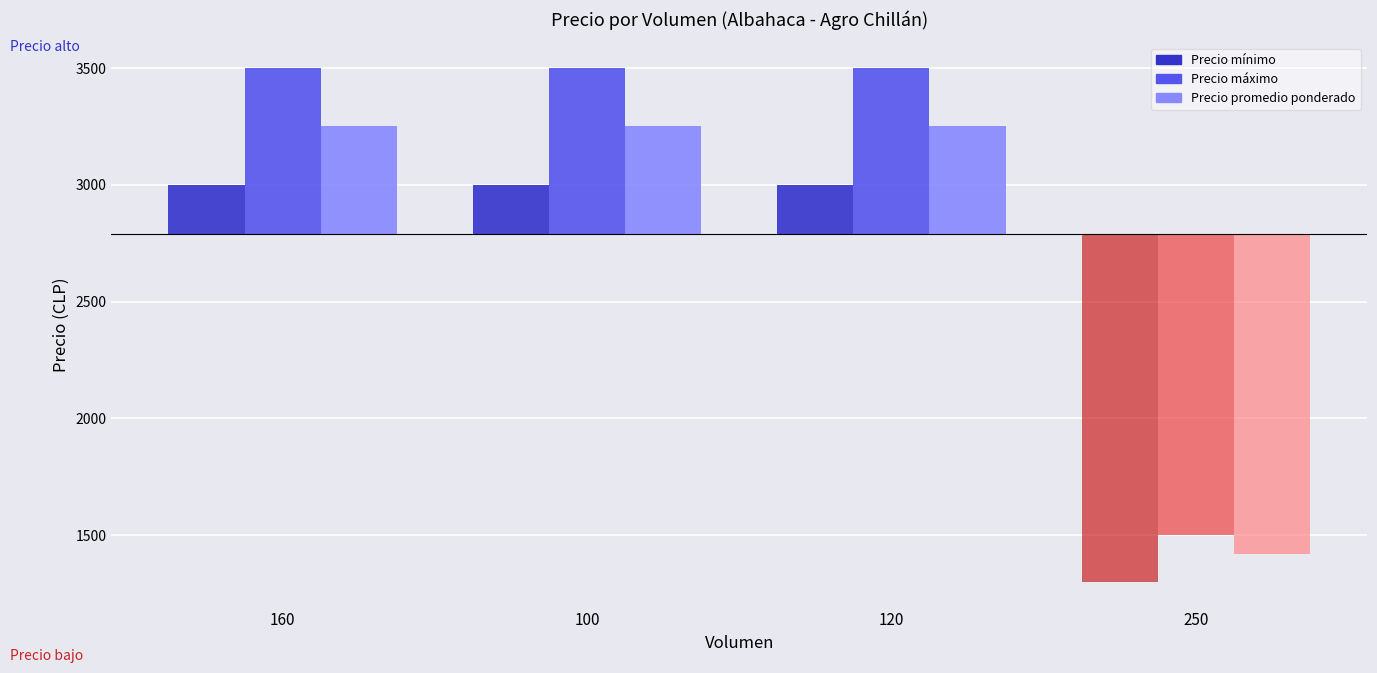

What is the value of the Precio máximo (pos) bar at the 1st from the left?

710.8